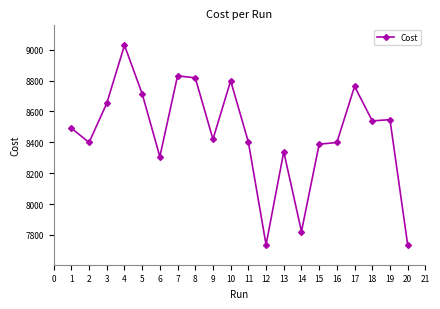

Is it true that the value at 13 is 4452.3?

False